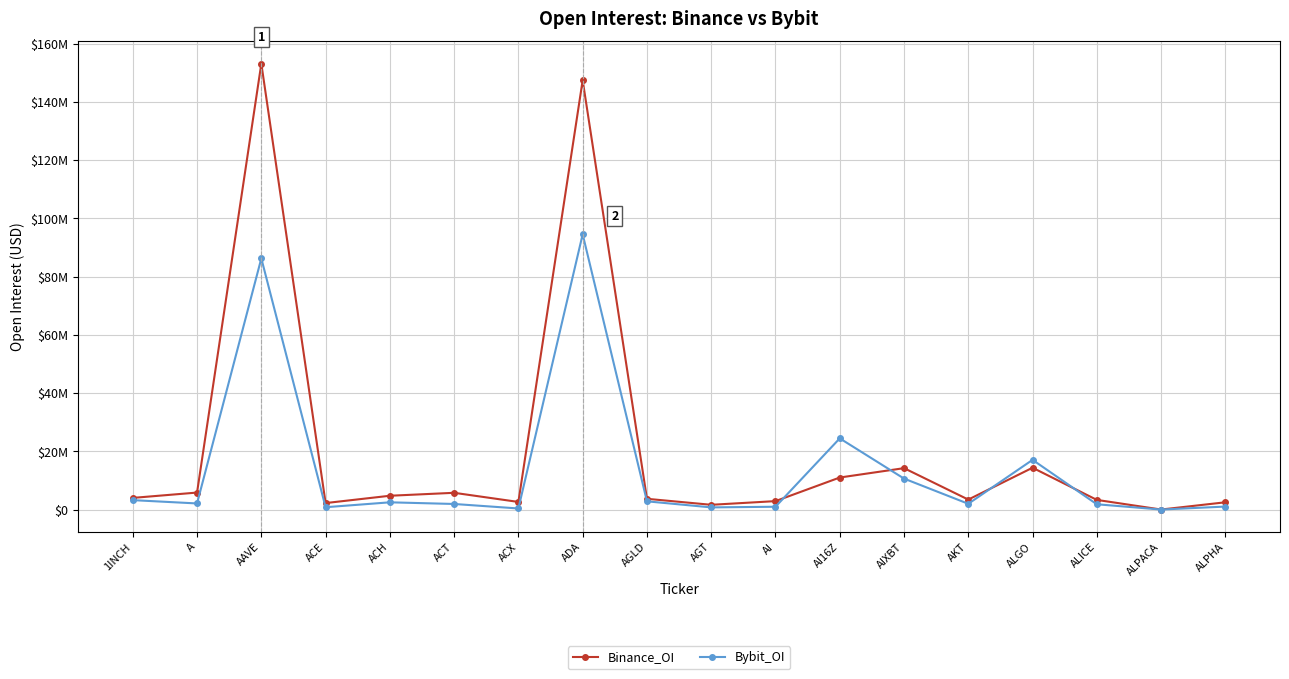

Does the chart have visible grid lines?

Yes